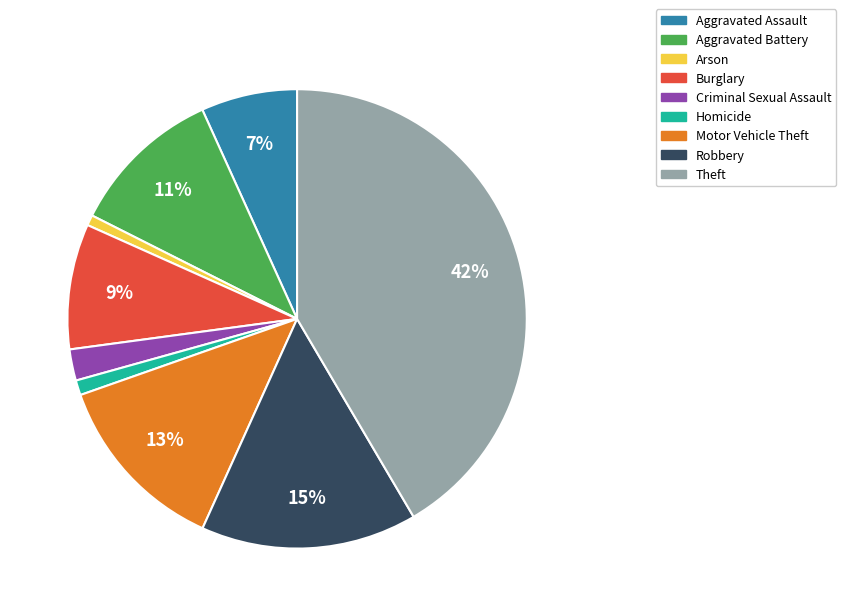

What is the largest slice in the pie chart?

Theft